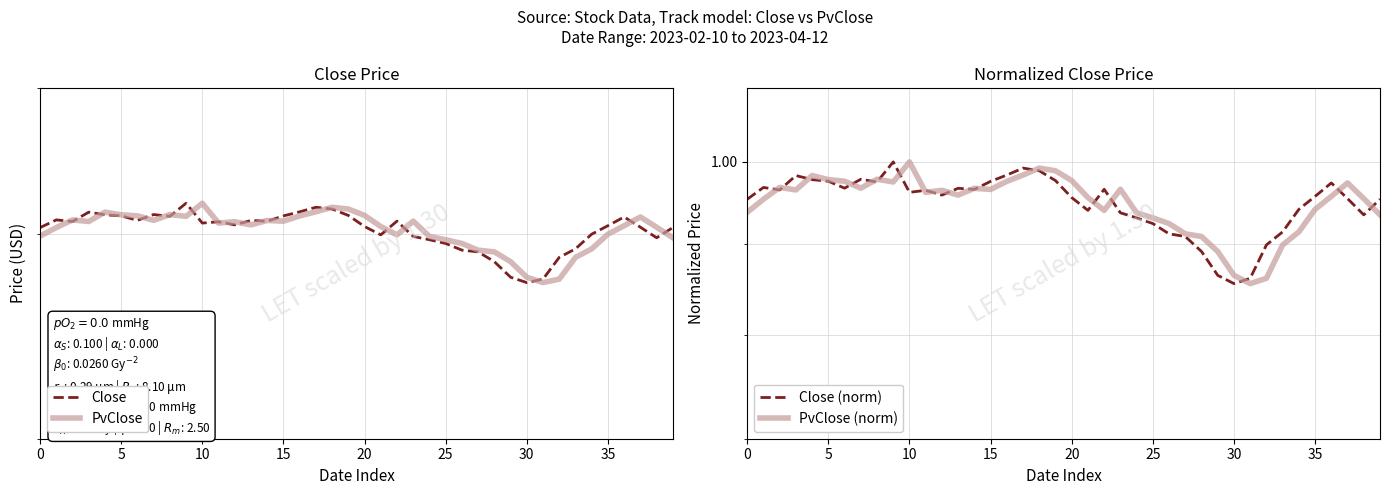

In Close, how many points are higher than both neighbors (excluding endpoints)?

9